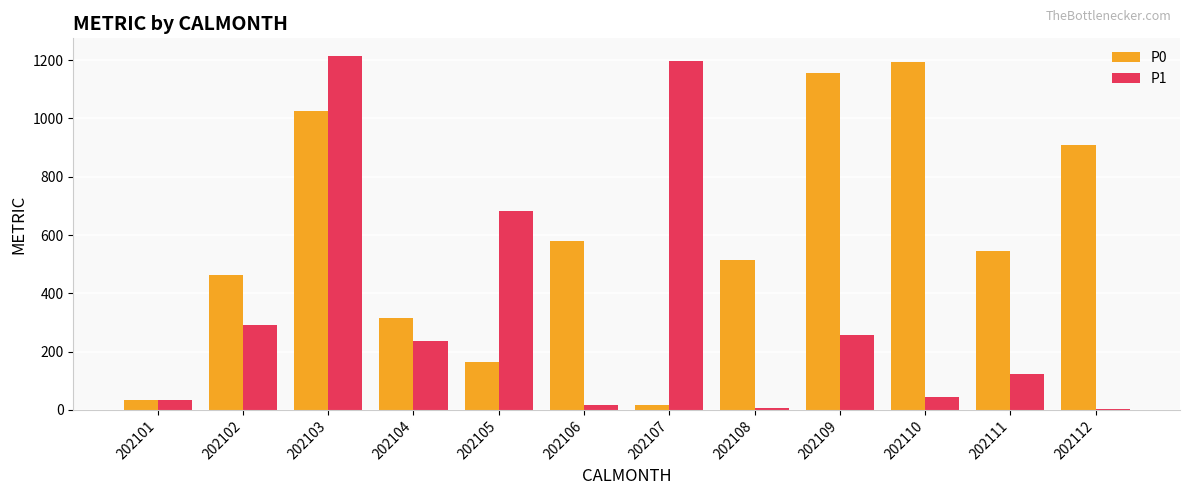

What is the sum of all P1 values?

4104.3